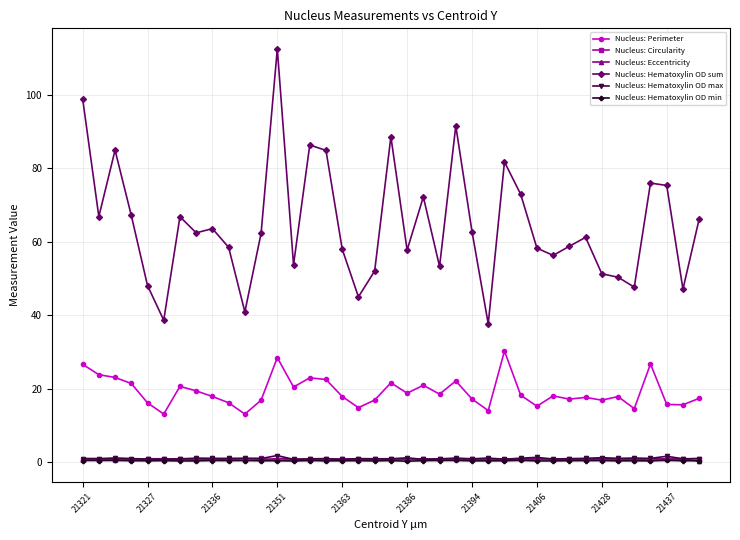

What is the difference between the second highest and minimum values in the Nucleus: Perimeter series?

15.4